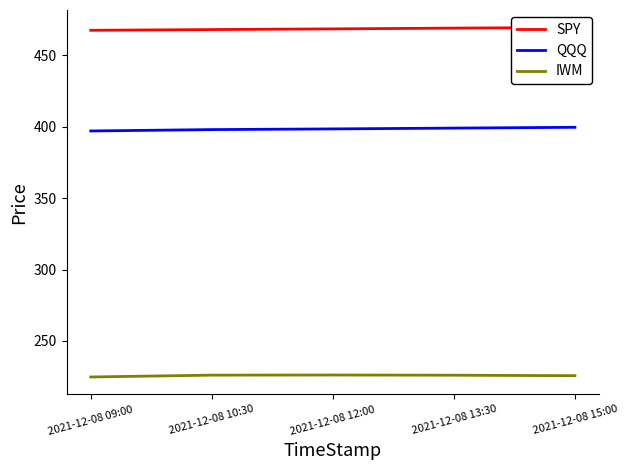

Rank the categories by IWM value from highest to lowest.

2021-12-08 12:00, 2021-12-08 10:30, 2021-12-08 13:30, 2021-12-08 15:00, 2021-12-08 09:00